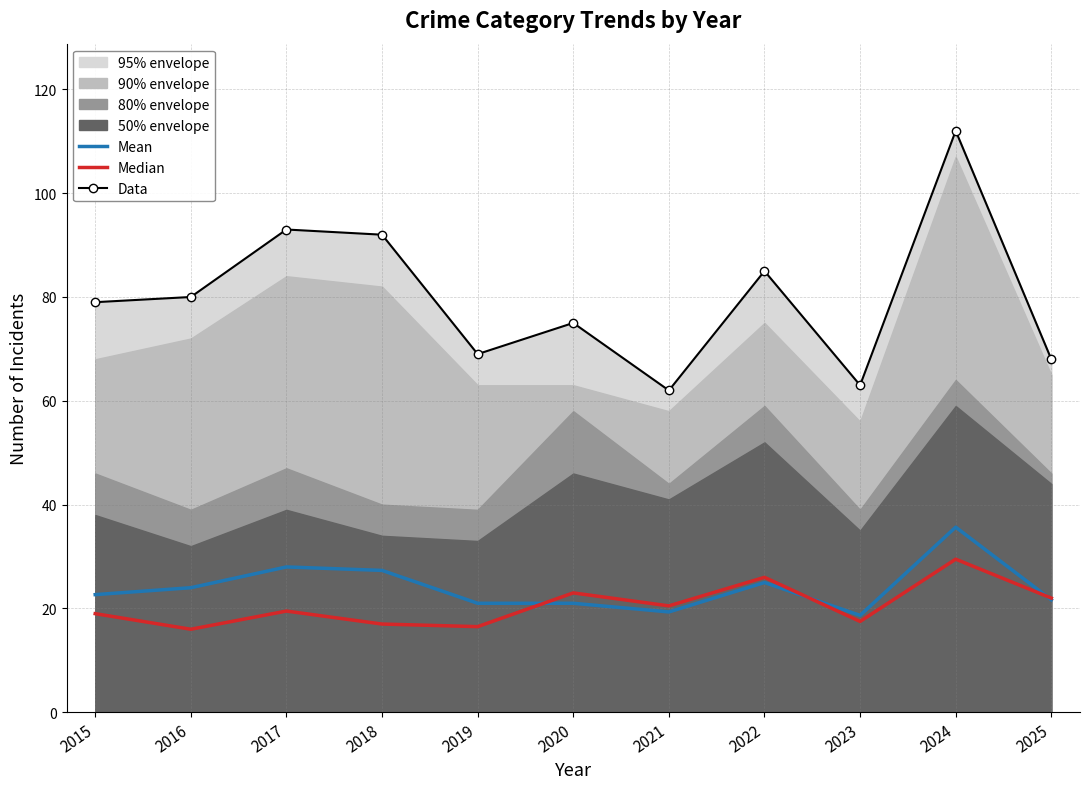

At which label does Median reach its minimum?

2016